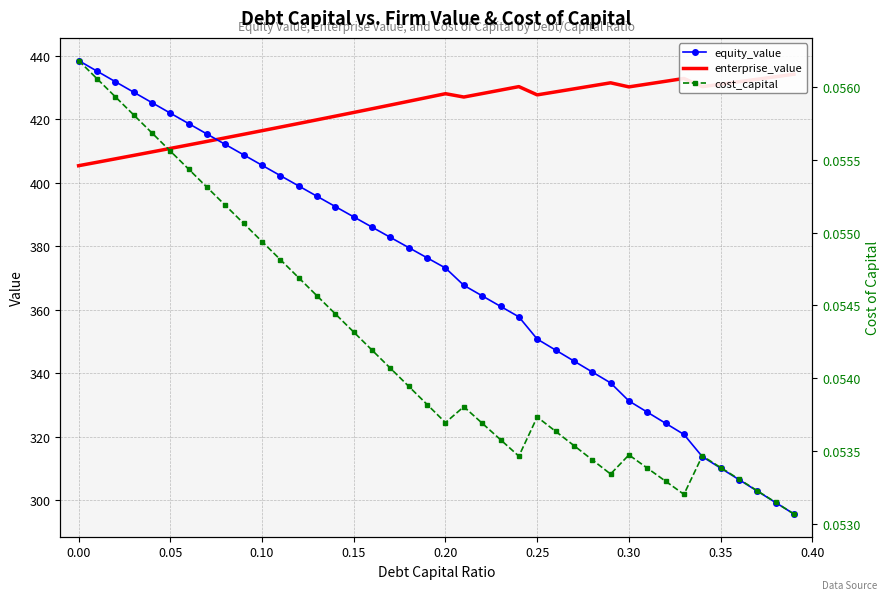

In cost_capital, how many points are lower than both neighbors (excluding endpoints)?

4